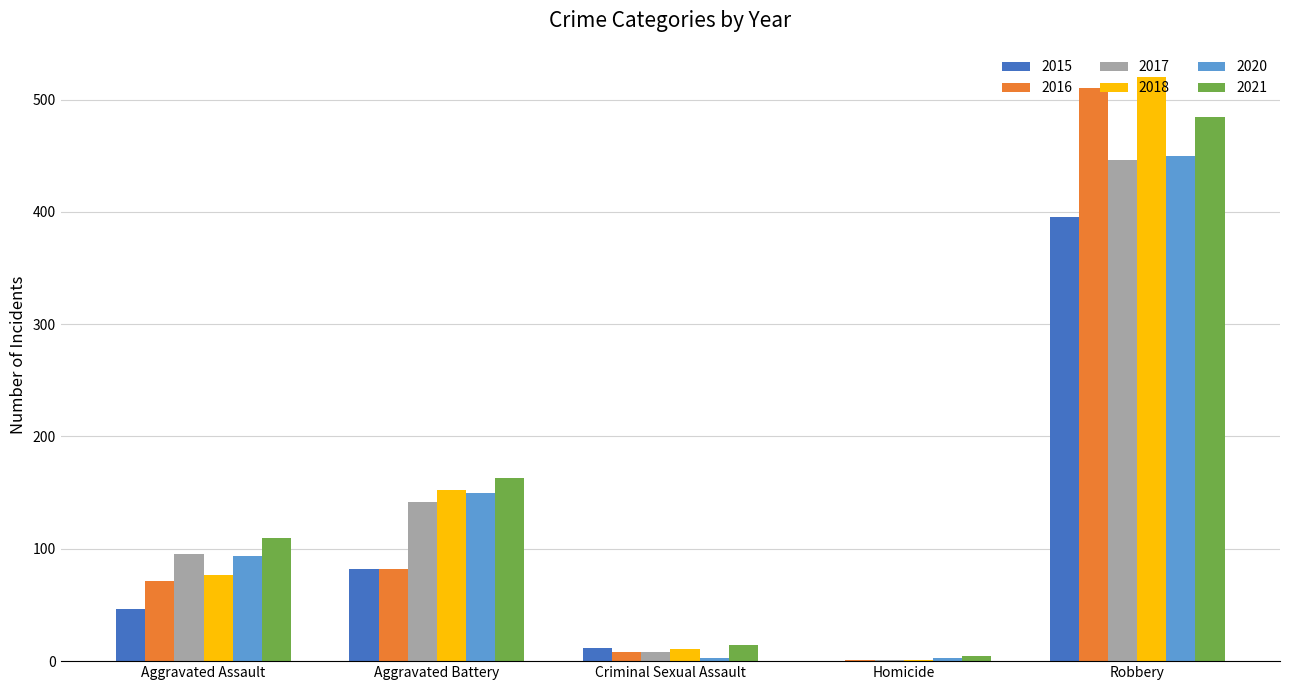

Where is 2021 nearest to the value 244?

Aggravated Battery